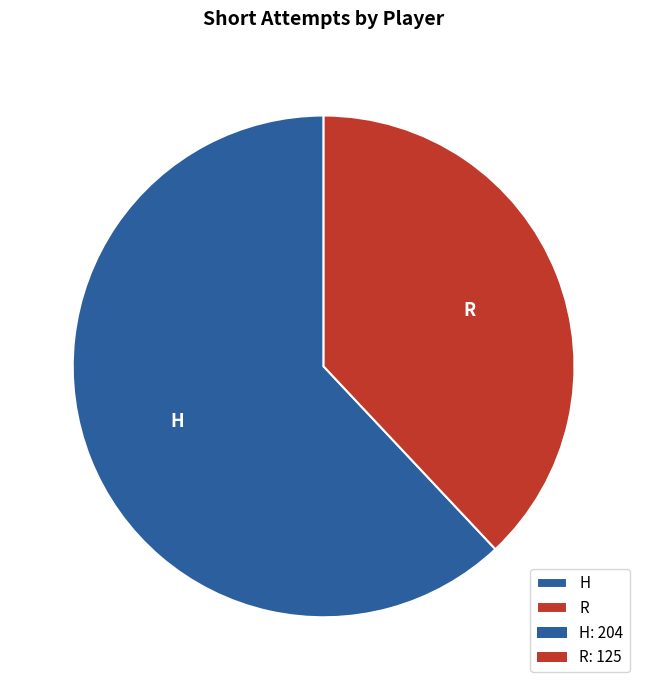

Do R and H together represent more than half of the pie?

Yes